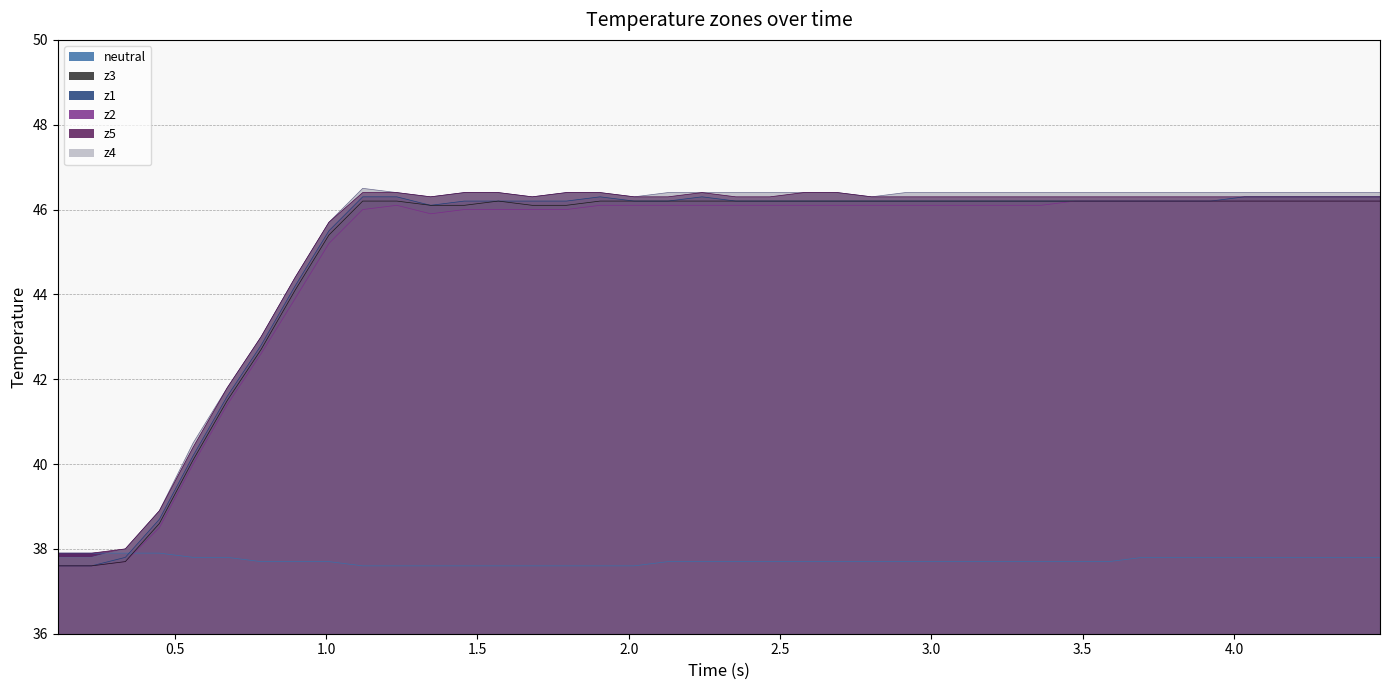

What is the spread (max minus min) of values at z4?

2.7